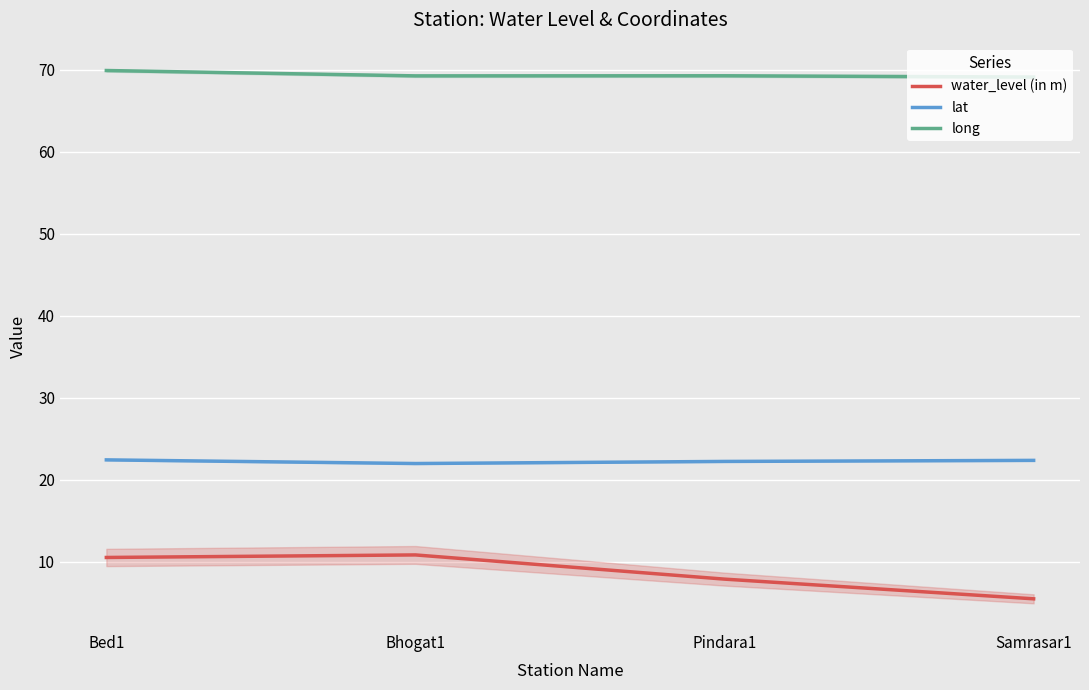

Is the value of long at Samrasar1 greater than the value of lat at Pindara1?

Yes